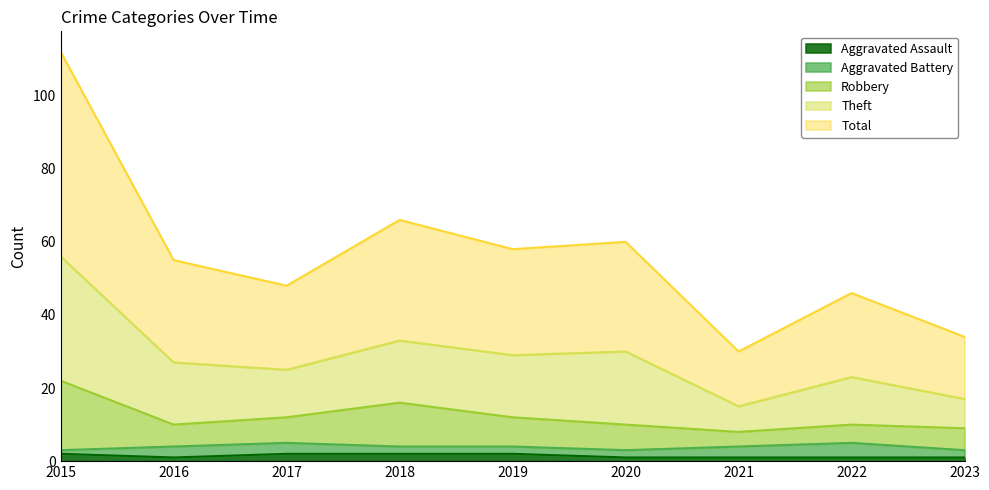

List the labels in order of Total value, largest first.

2015, 2018, 2020, 2019, 2016, 2017, 2022, 2023, 2021